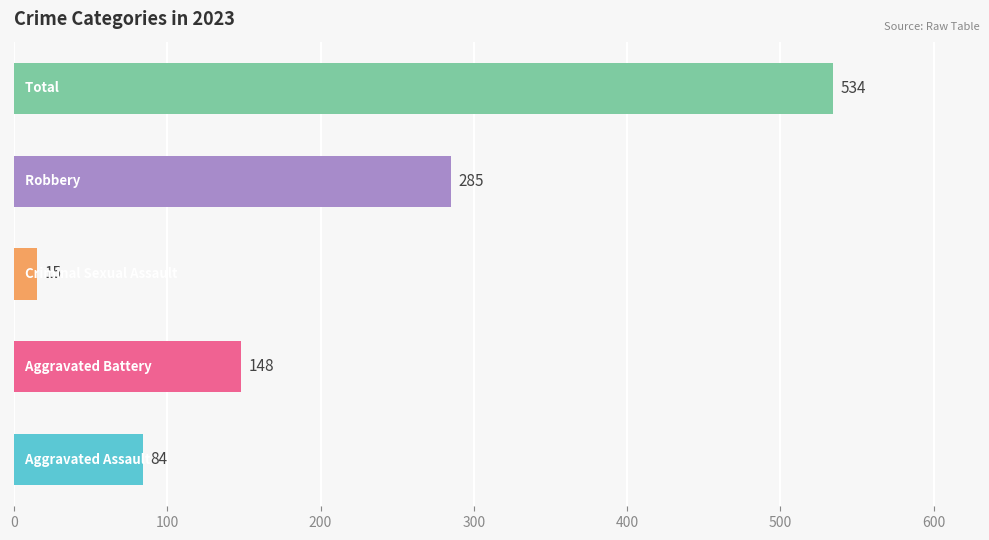

What is the minimum value shown in the chart?

15